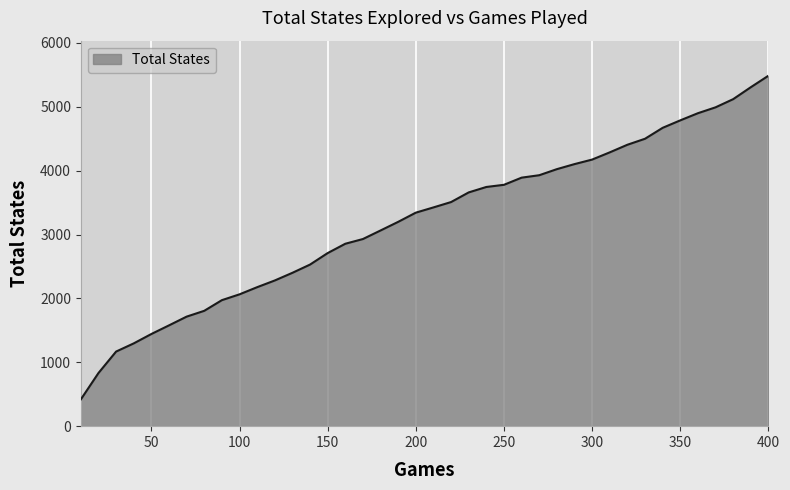

What is the smallest value displayed?

419